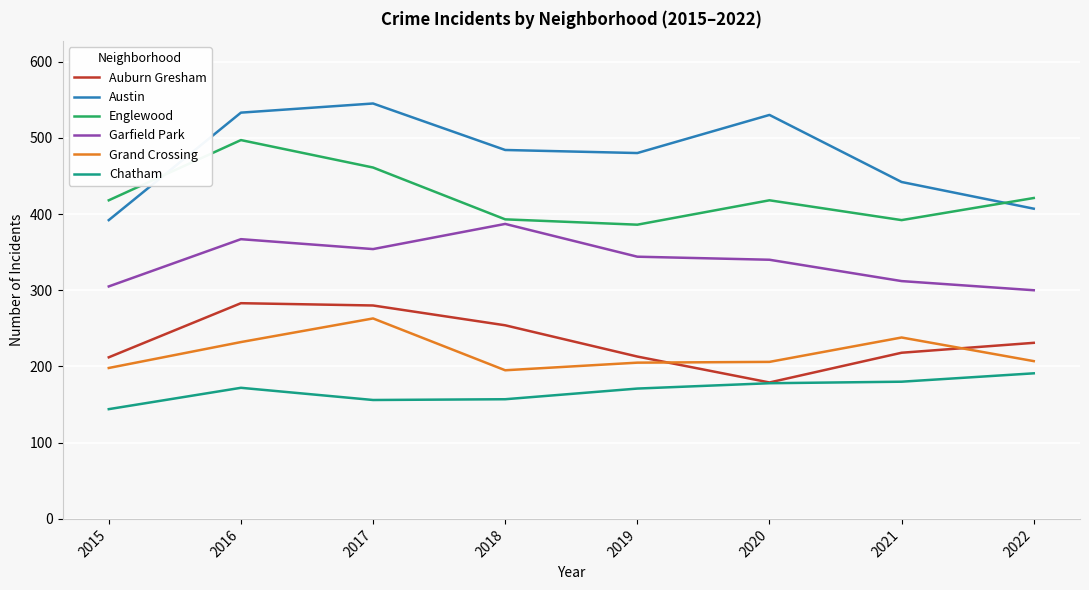

Where is Grand Crossing nearest to the value 229?

2016